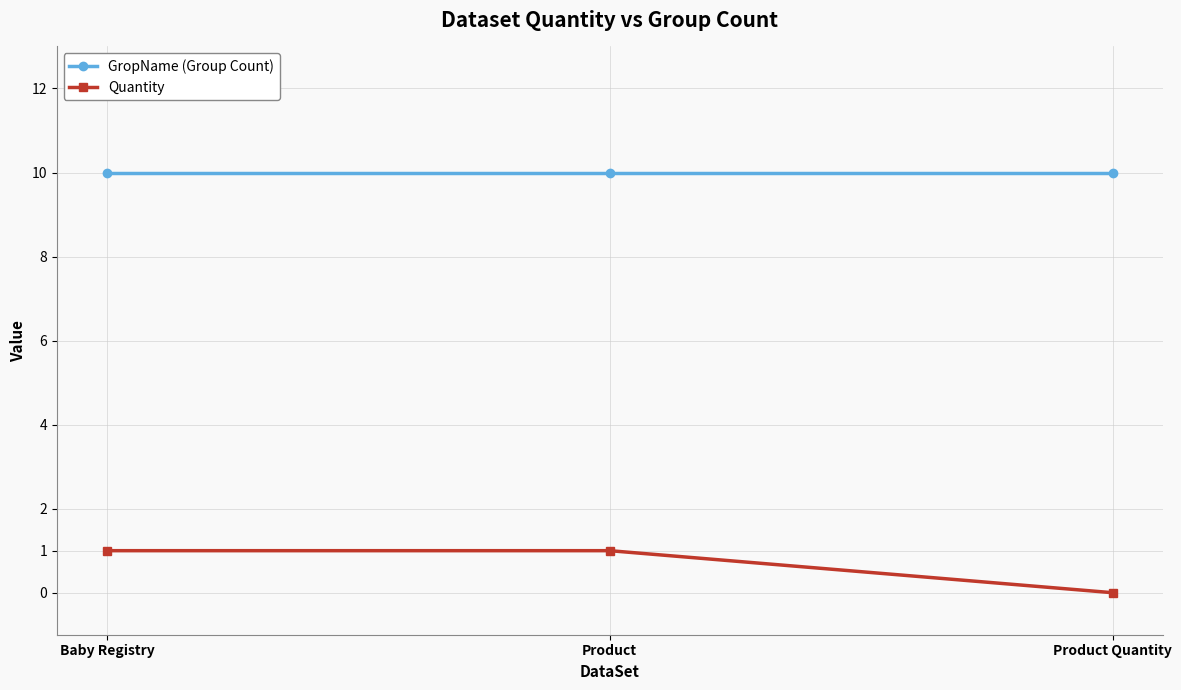

Rank the series at Product from highest to lowest value.

GropName (Group Count), Quantity